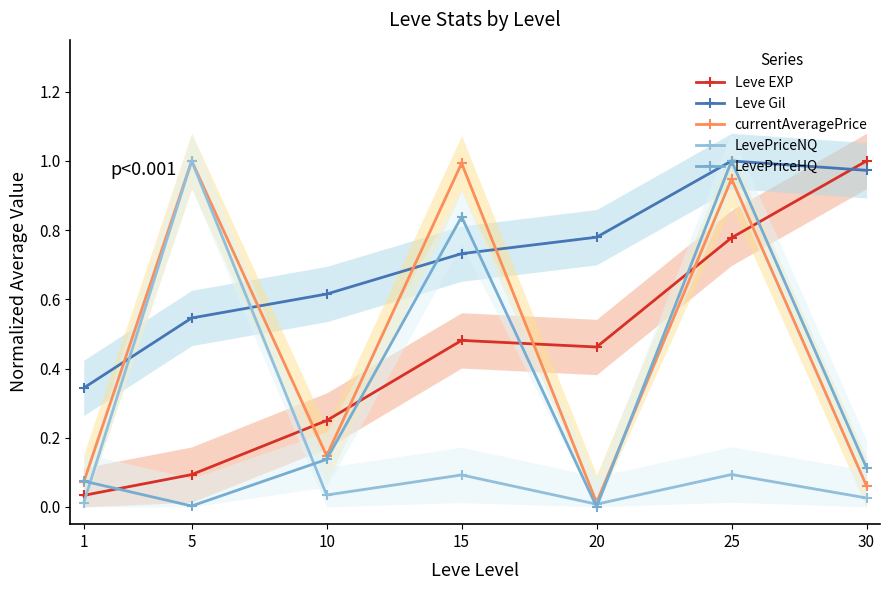

At which label does Leve EXP reach its peak?

30